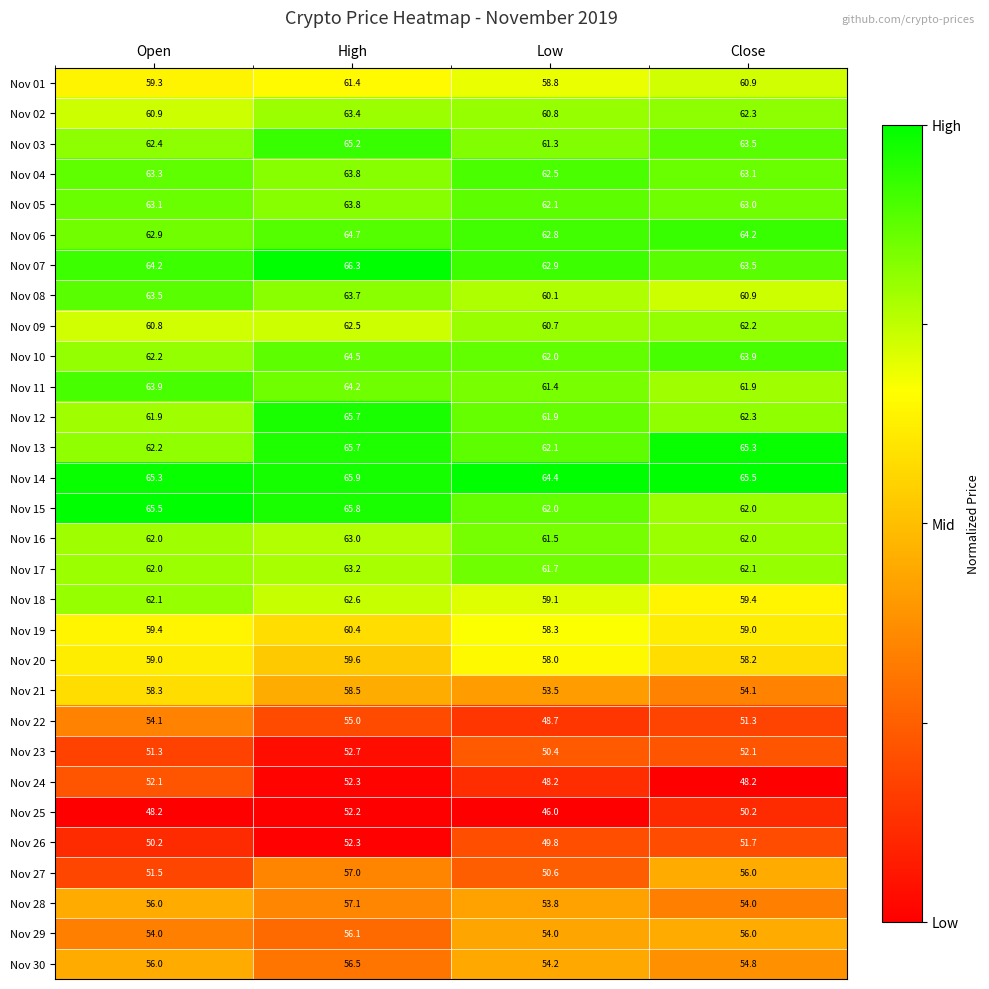

What is the approximate value of Nov 27 at Low?

50.6